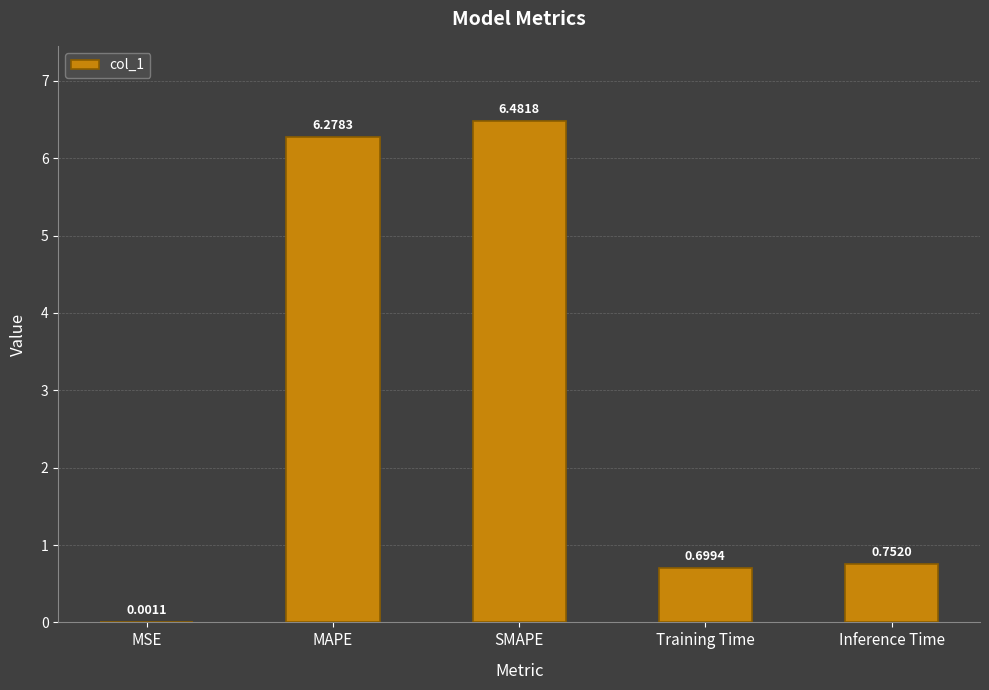

What is the sum of all values?

14.2